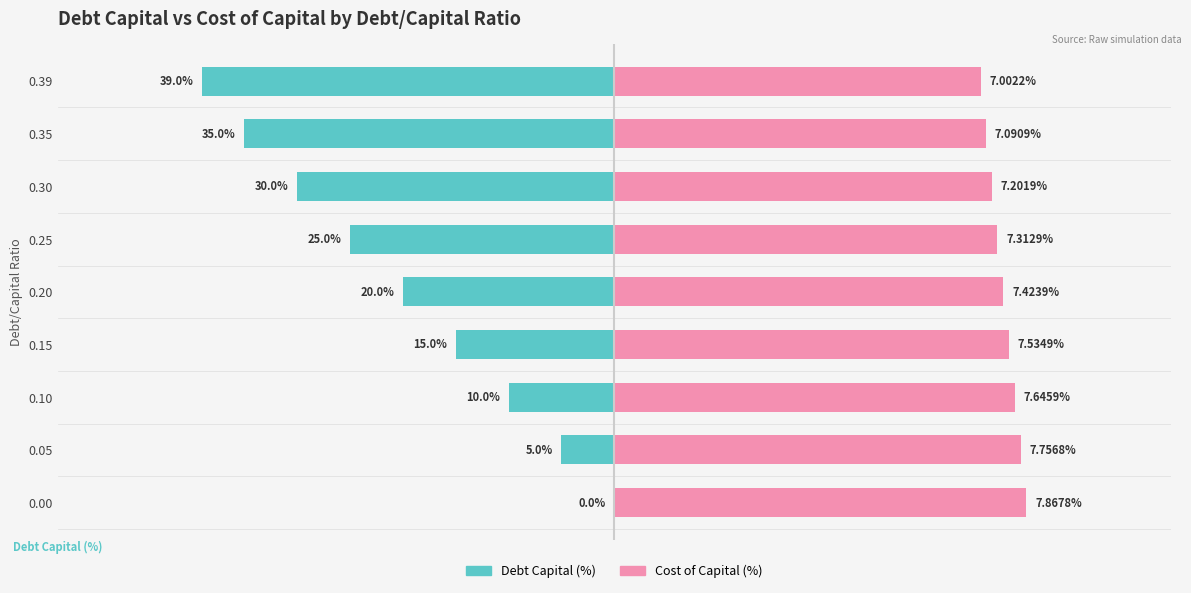

True or false: Cost of Capital (%) has a value of 9.5 at 0.

False